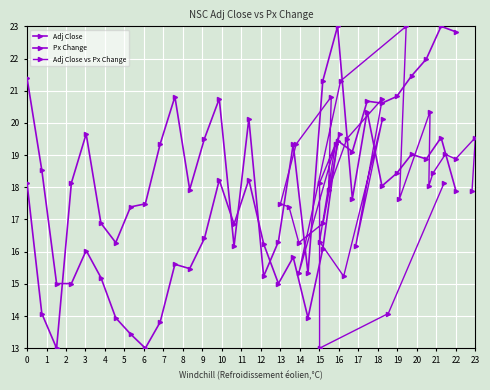

What is the sum of all Adj Close vs Px Change values?

546.0